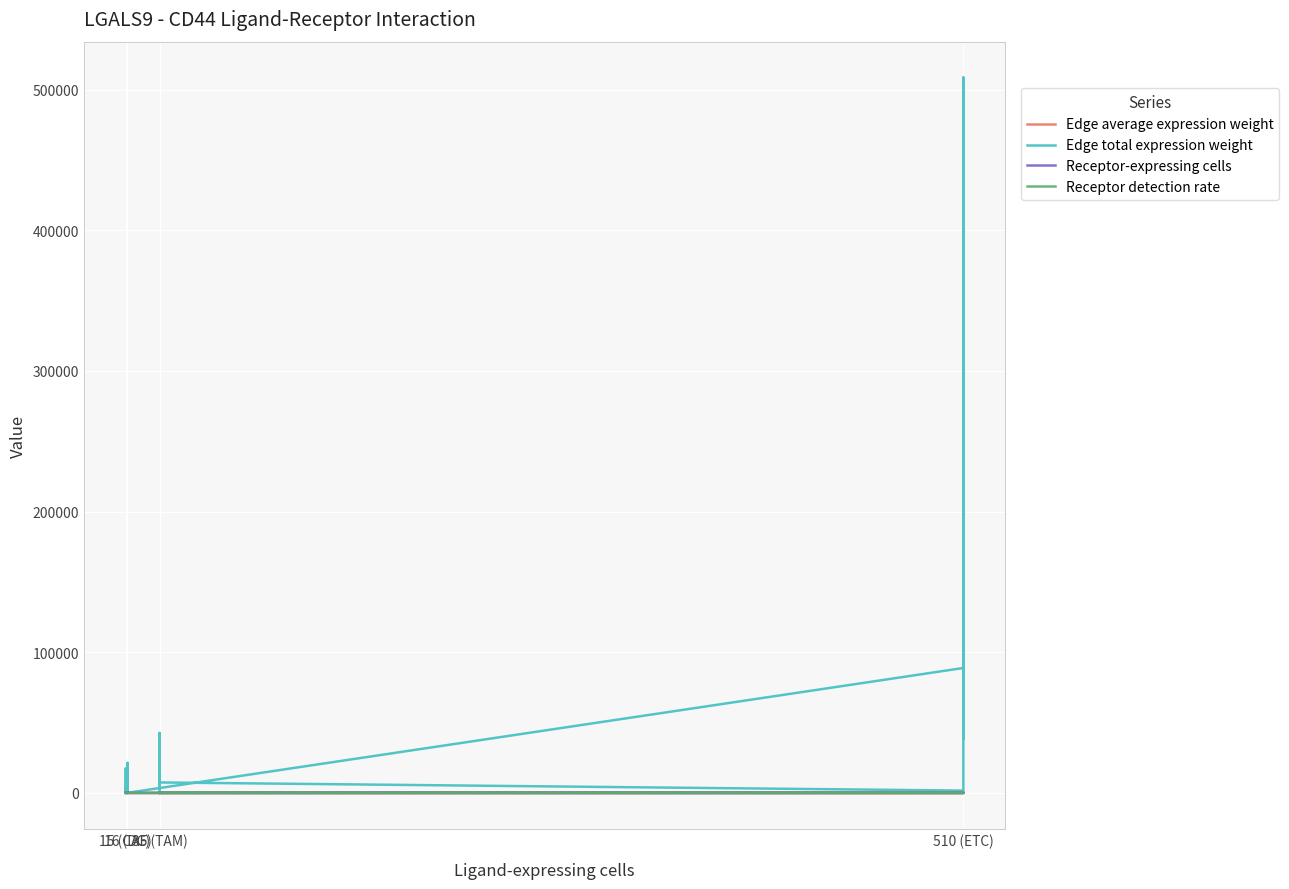

What is the sum of all Receptor-expressing cells values?

2312.0